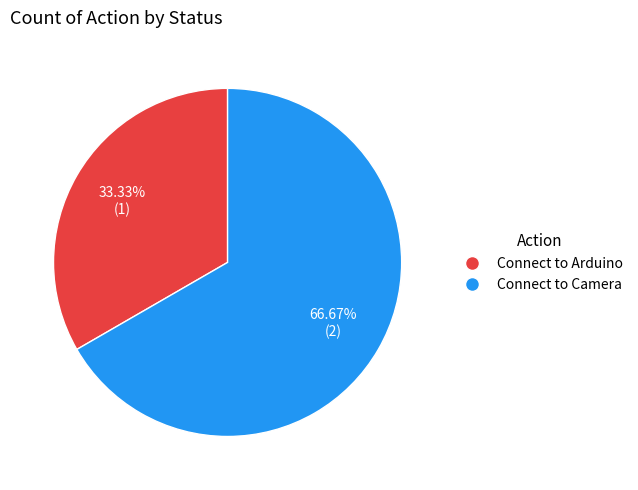

To the nearest percent, what percentage of the pie is Connect to Arduino?

33%